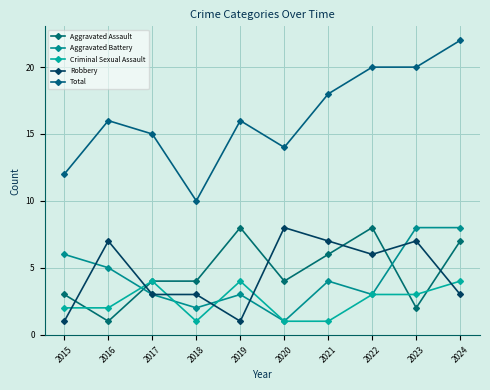

In Criminal Sexual Assault, how many points are lower than both neighbors (excluding endpoints)?

1